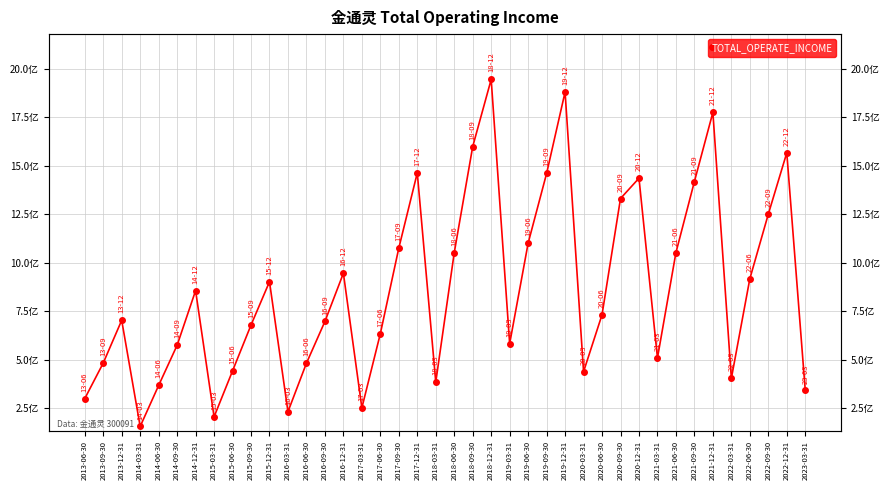

Where is the first local minimum?

2014-03-31